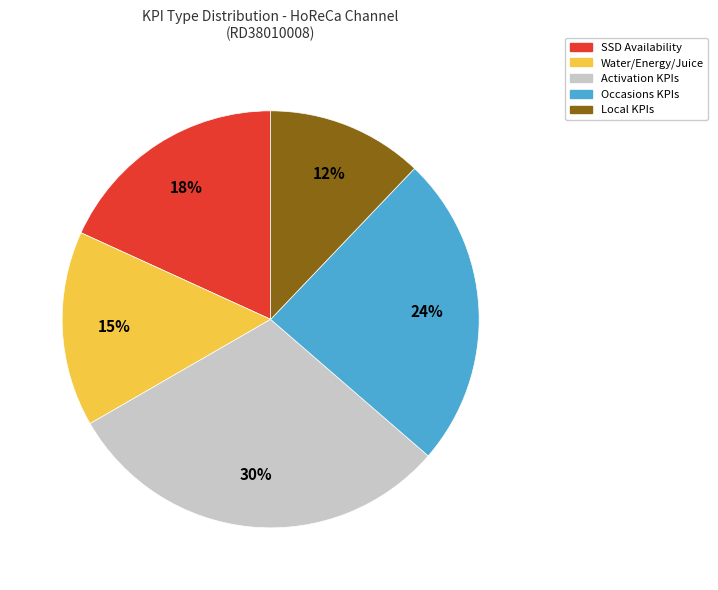

To the nearest percent, what is the average slice percentage?

20%